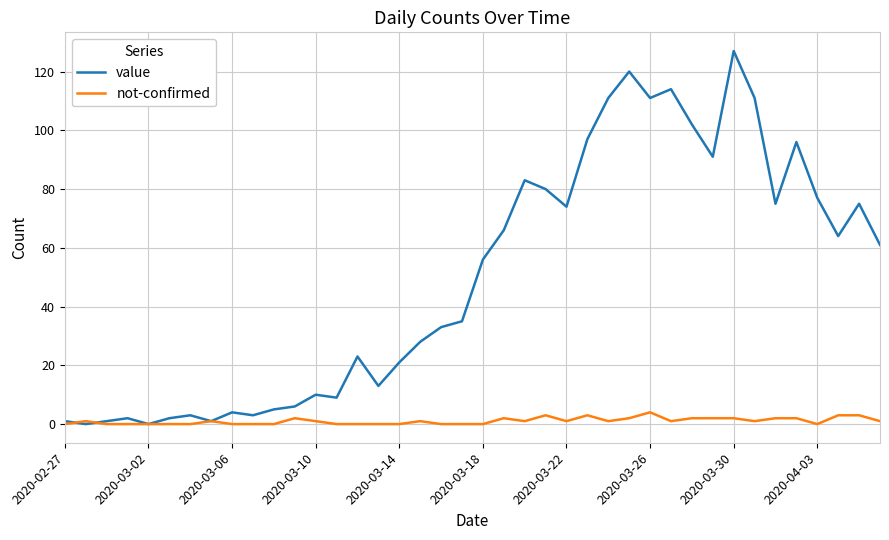

List the series in order of their overall mean, highest first.

value, not-confirmed